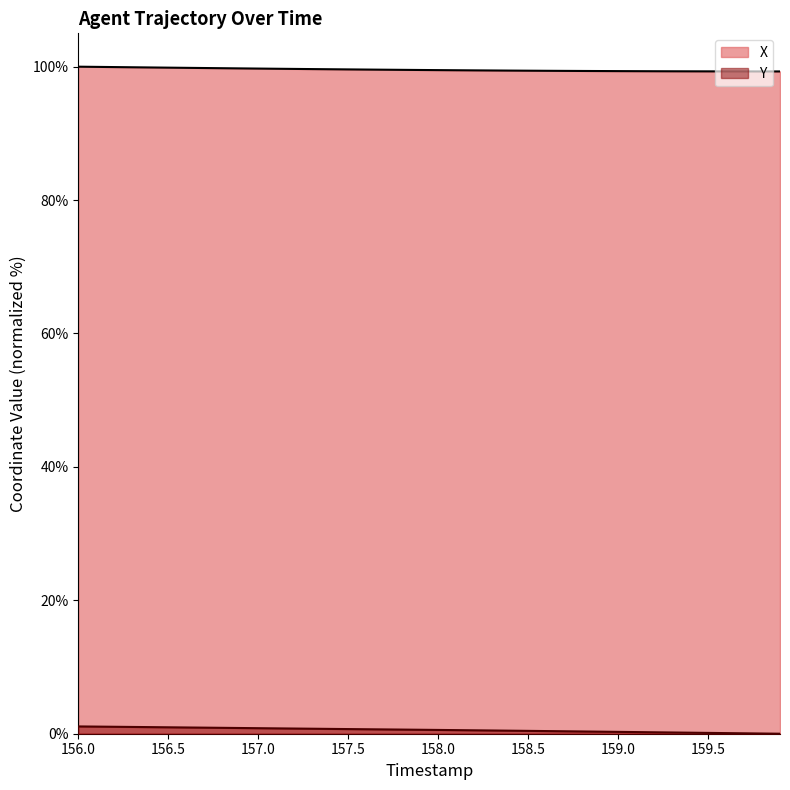

How many positive values does the Y series have?

39